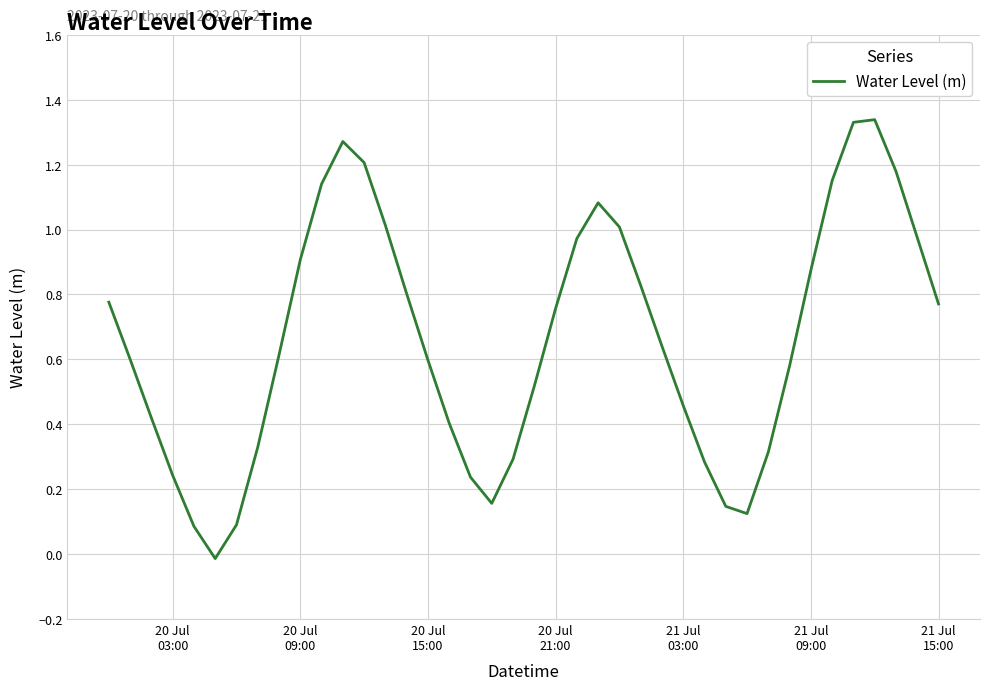

Count the number of data series in this chart.

1